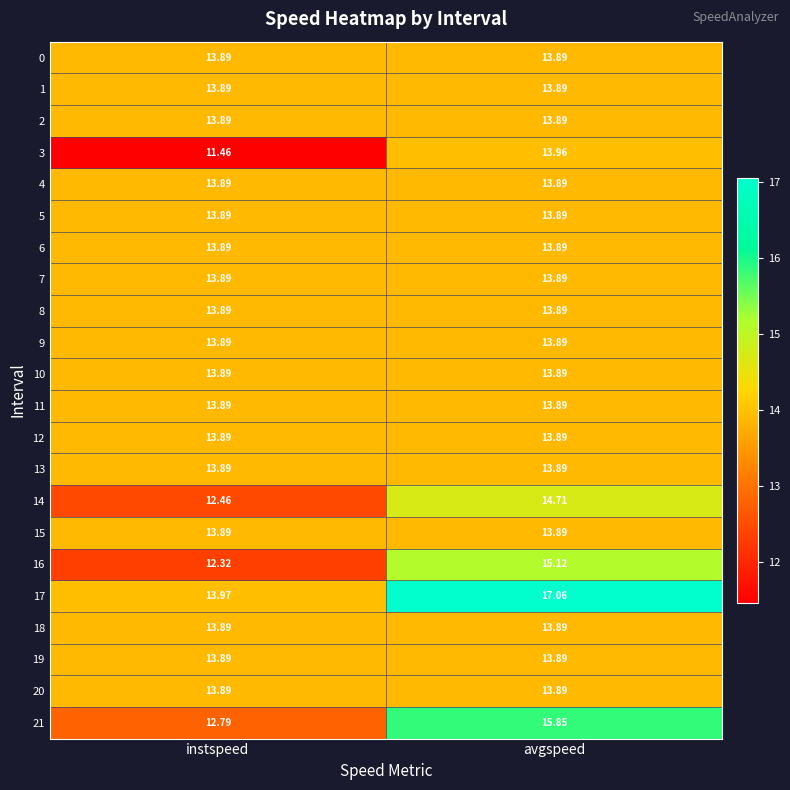

Count the number of data series in this chart.

22